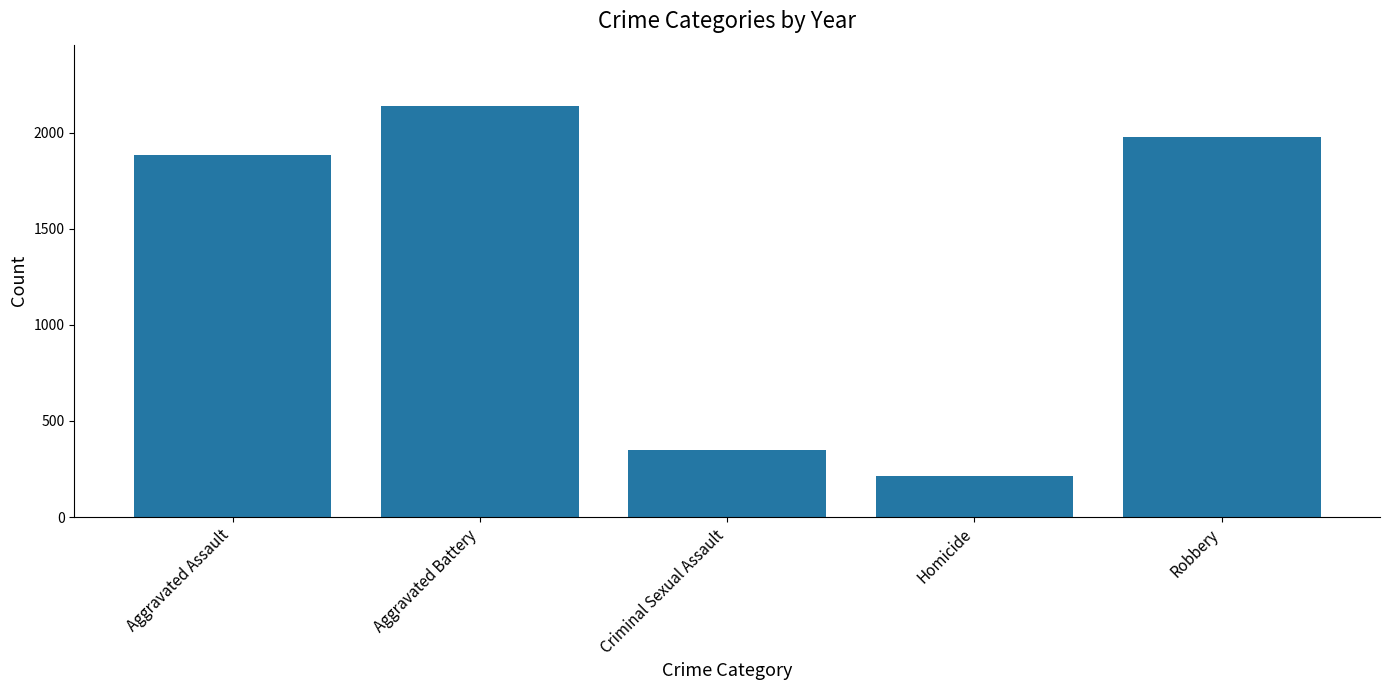

Reading left to right, extract all data points from this chart.

1886	2138	349	214	1979